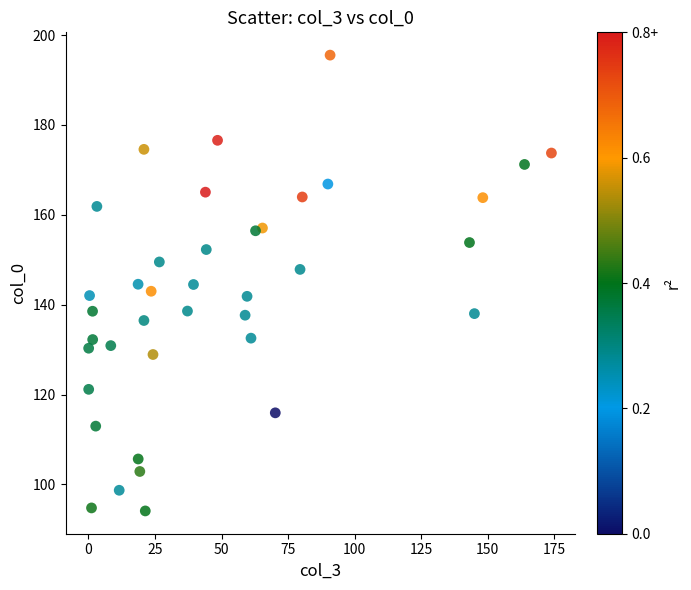

What is the range of Y values (max minus min)?

101.4